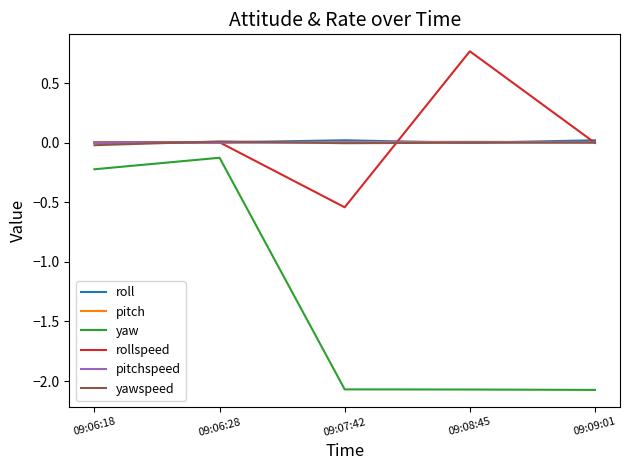

Where is yaw nearest to the value -1?

09:06:18